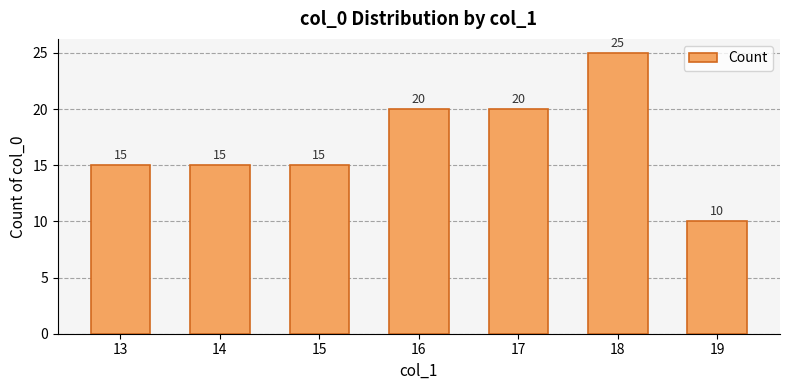

Reading left to right, transcribe all the data shown in this chart.

13=15	14=15	15=15	16=20	17=20	18=25	19=10